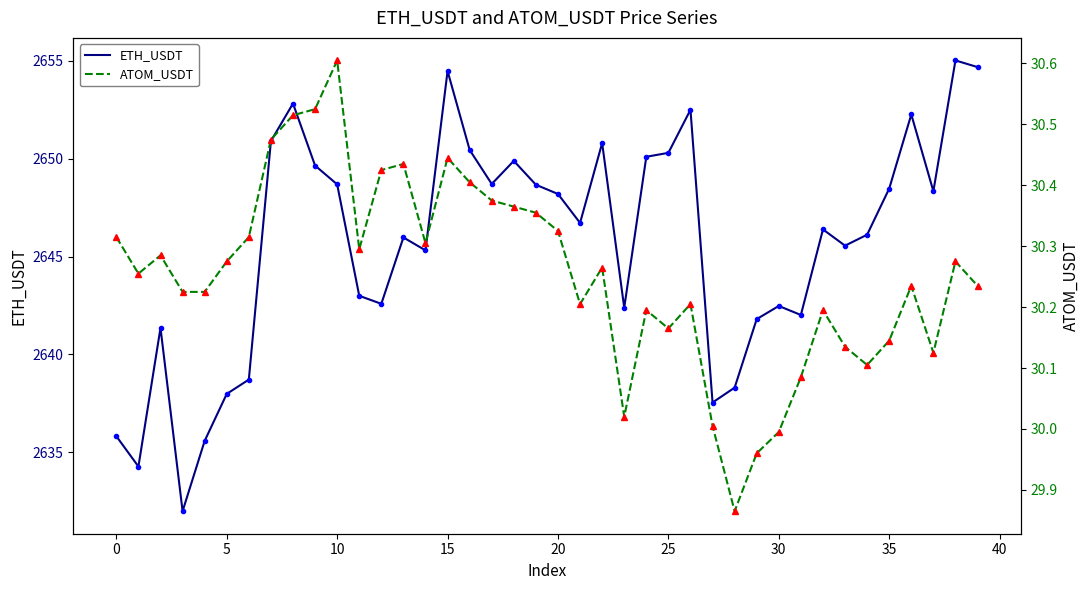

What is the difference between the maximum and minimum values in the ETH_USDT series?

23.0